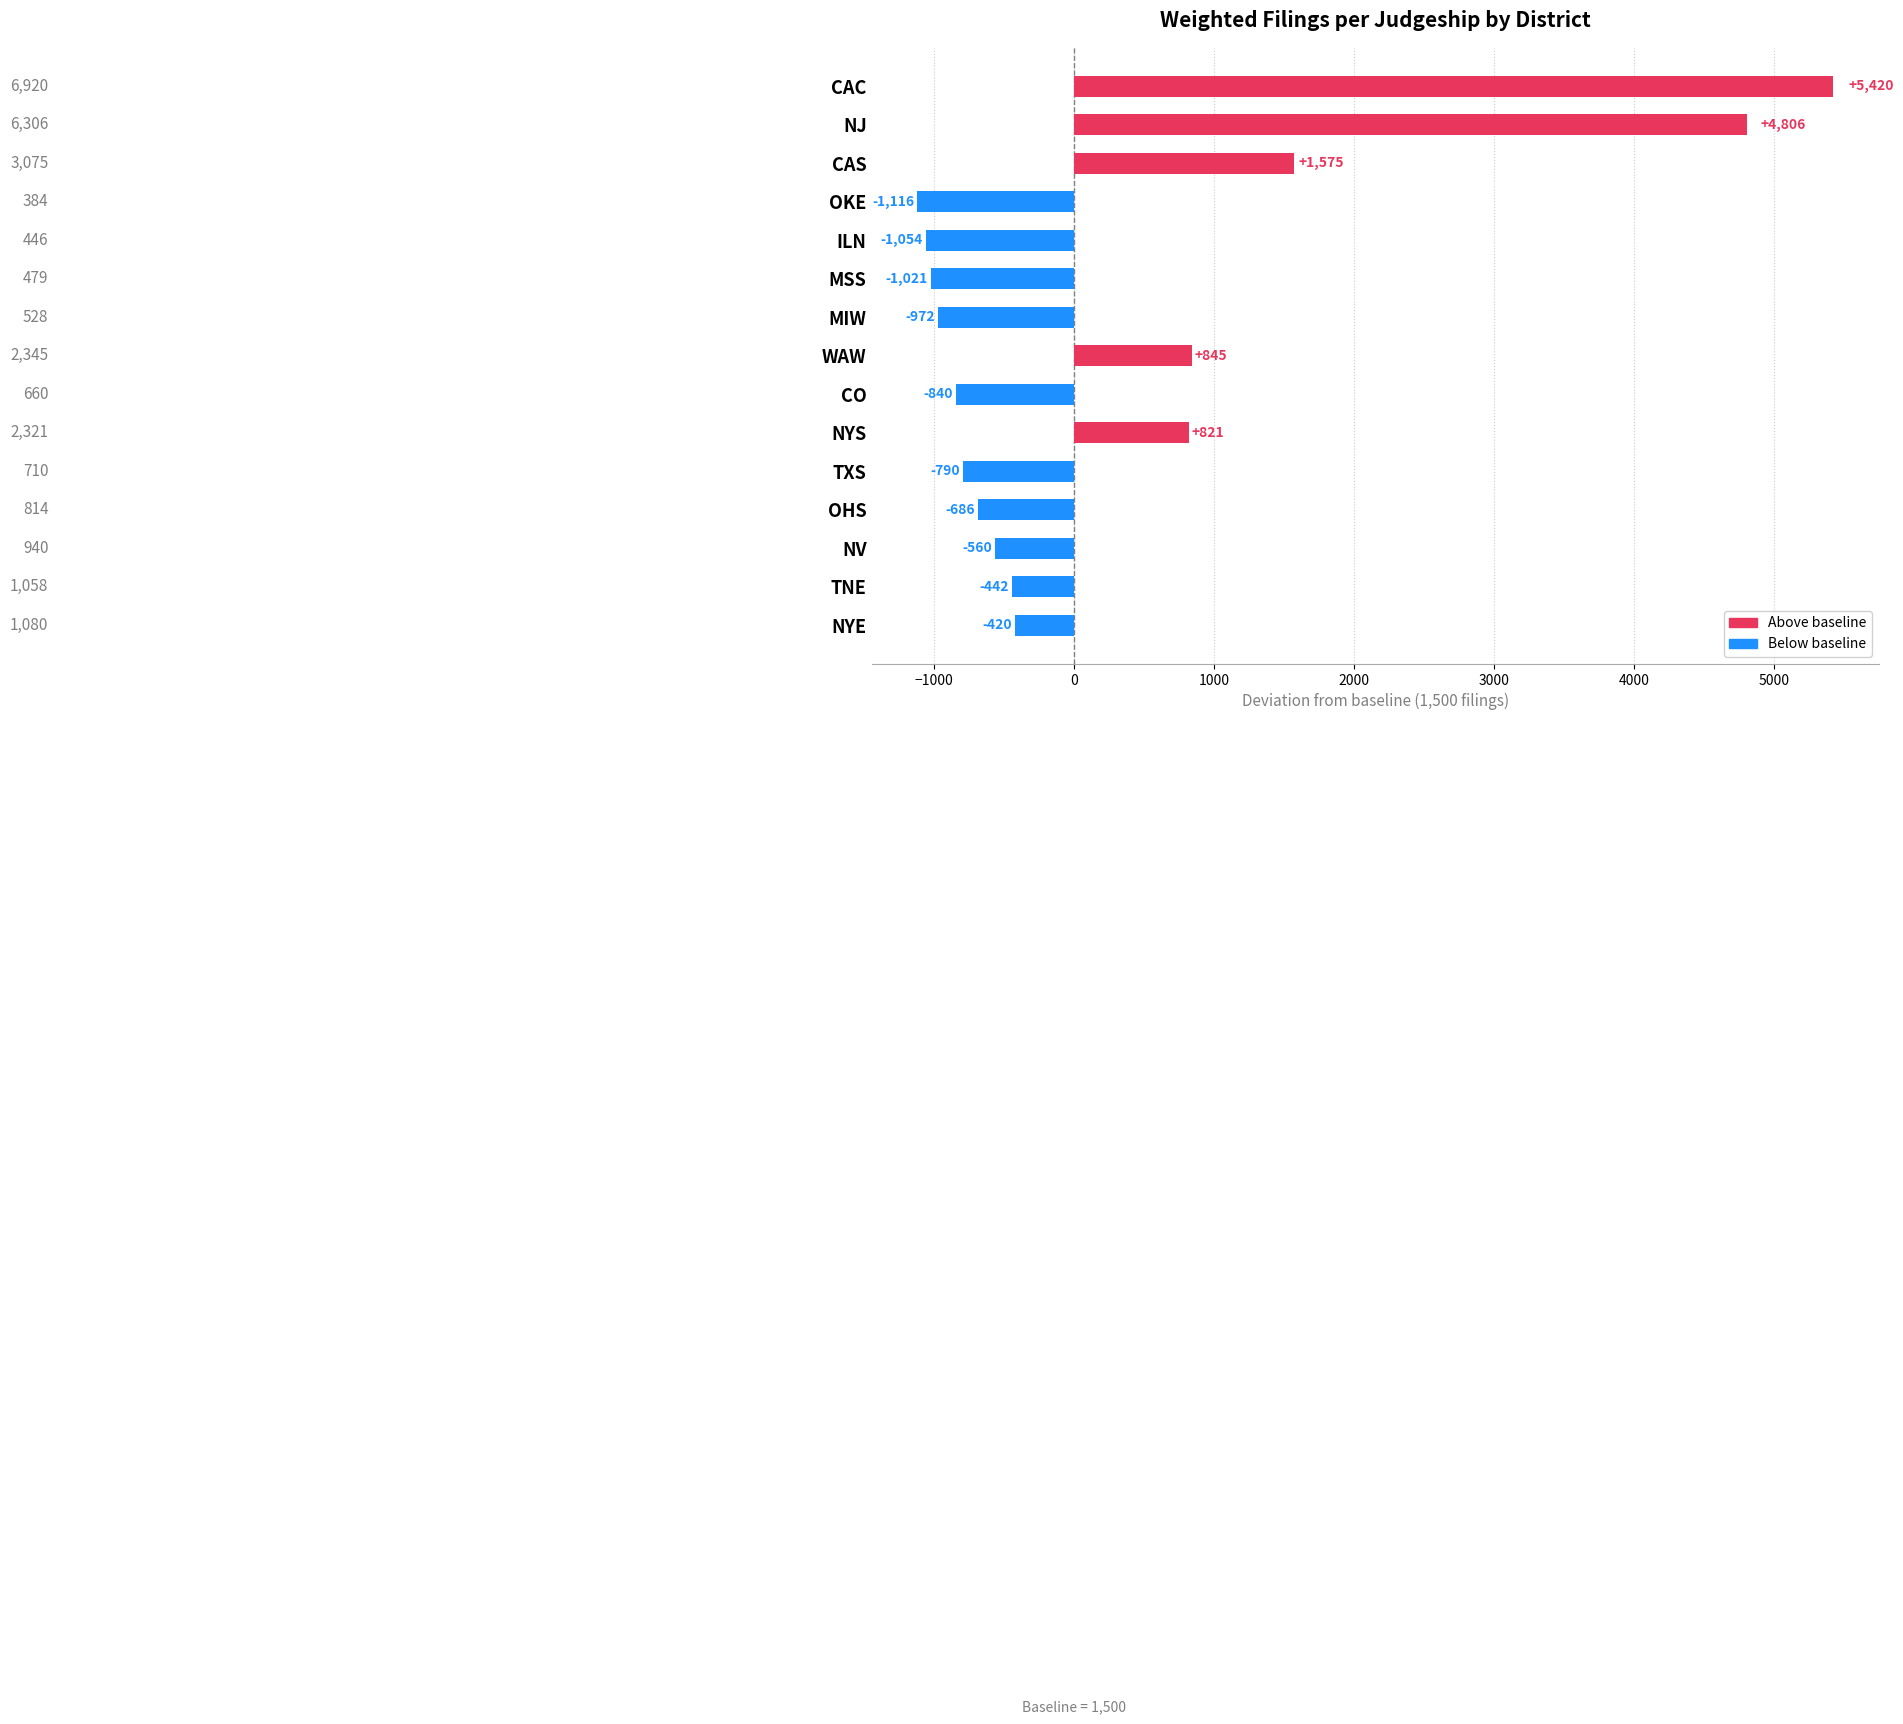

Reading bottom to top, list all the values displayed in this chart.

NYE=-420	TNE=-442	NV=-560	OHS=-686	TXS=-790	NYS=821	CO=-840	WAW=845	MIW=-972	MSS=-1021	ILN=-1054	OKE=-1116	CAS=1575	NJ=4806	CAC=5420